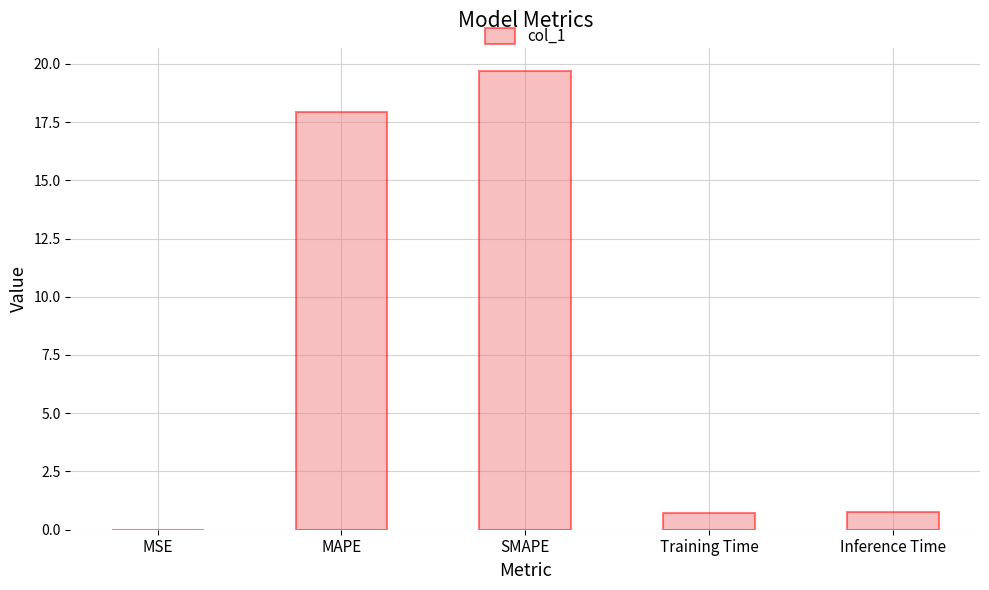

Does the chart contain stacked bars?

No